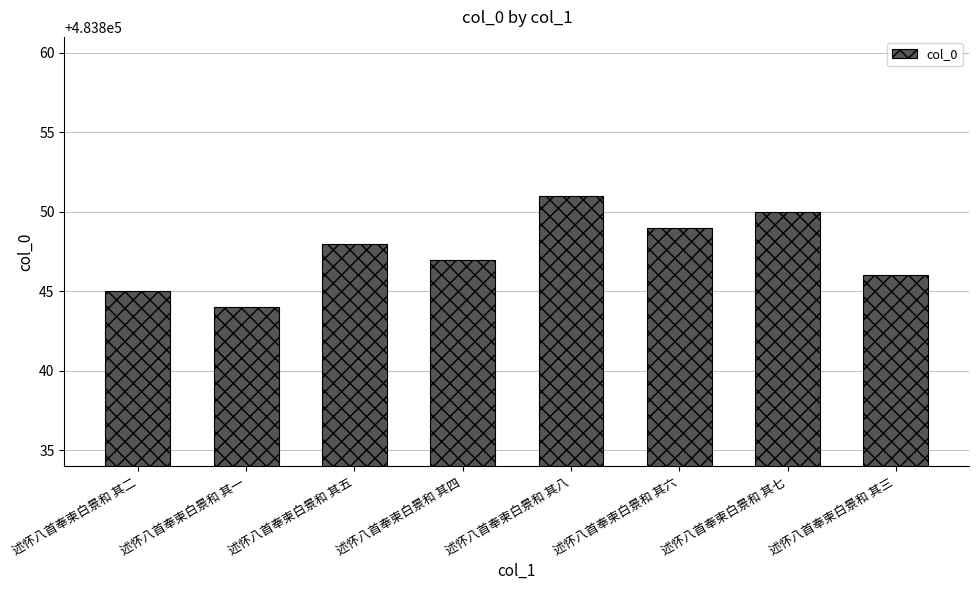

What is the change in value from 述怀八首奉柬白景和 其五 to 述怀八首奉柬白景和 其七?

+2